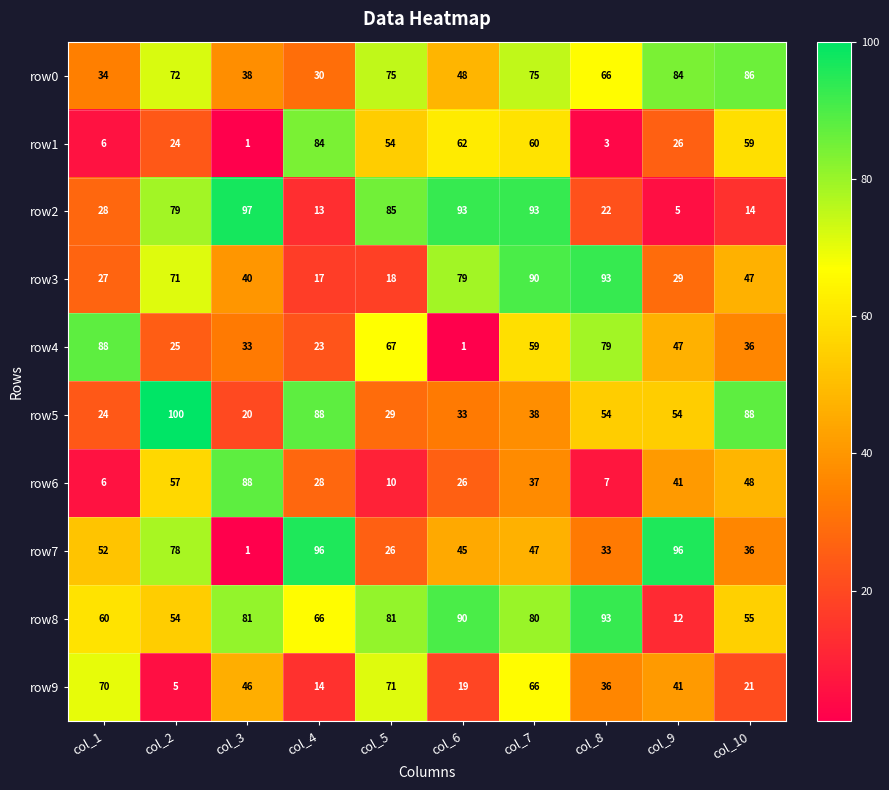

How many categories are shown in the chart?

10